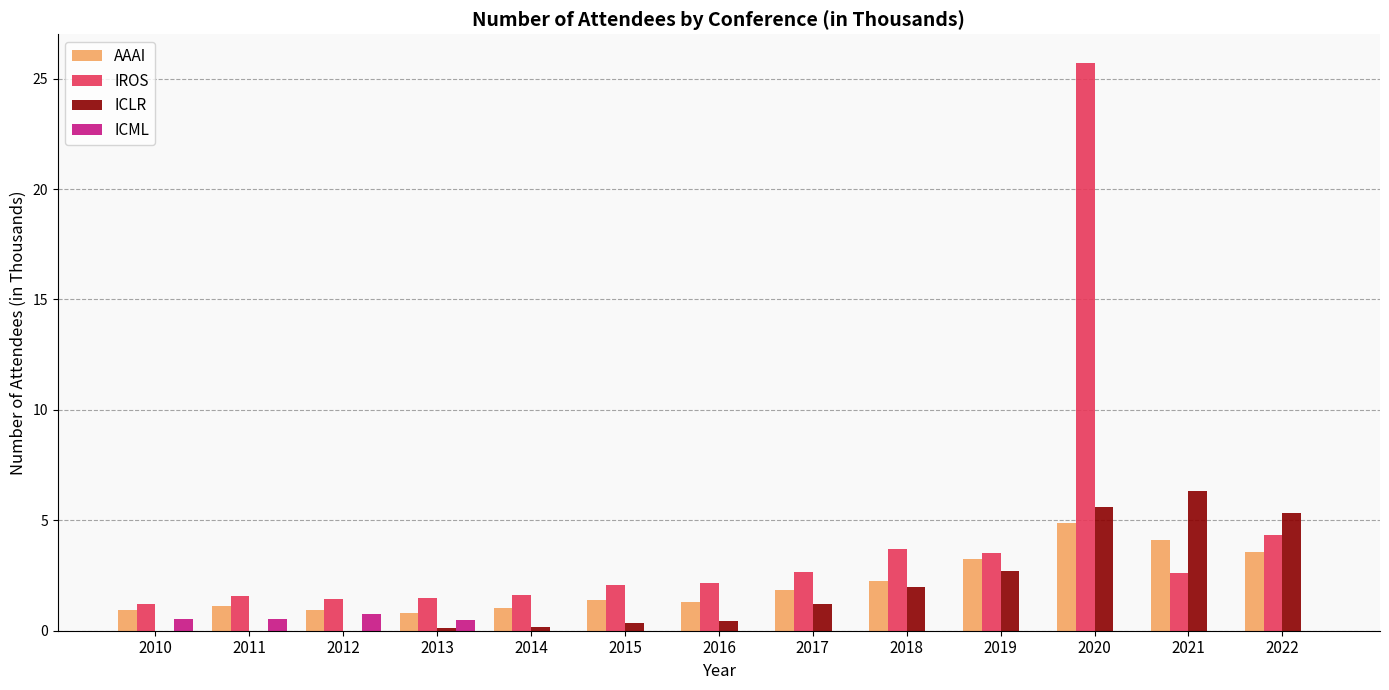

At which category does the chart reach its peak across all series?

2020